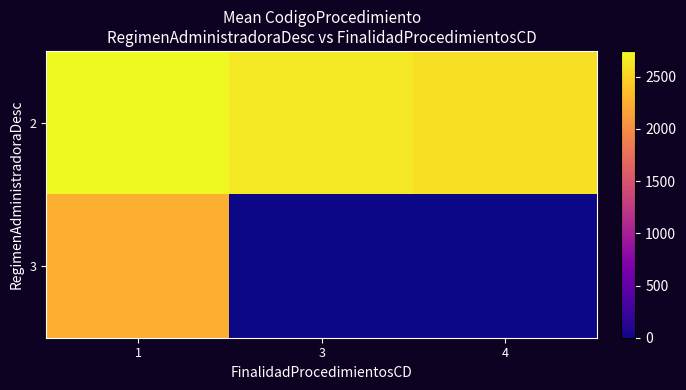

Reading left to right, list all the values displayed in this chart.

2: 1=2748.0	3=2642.0	4=2588.0
3: 1=2258.5	3=0.0	4=0.0